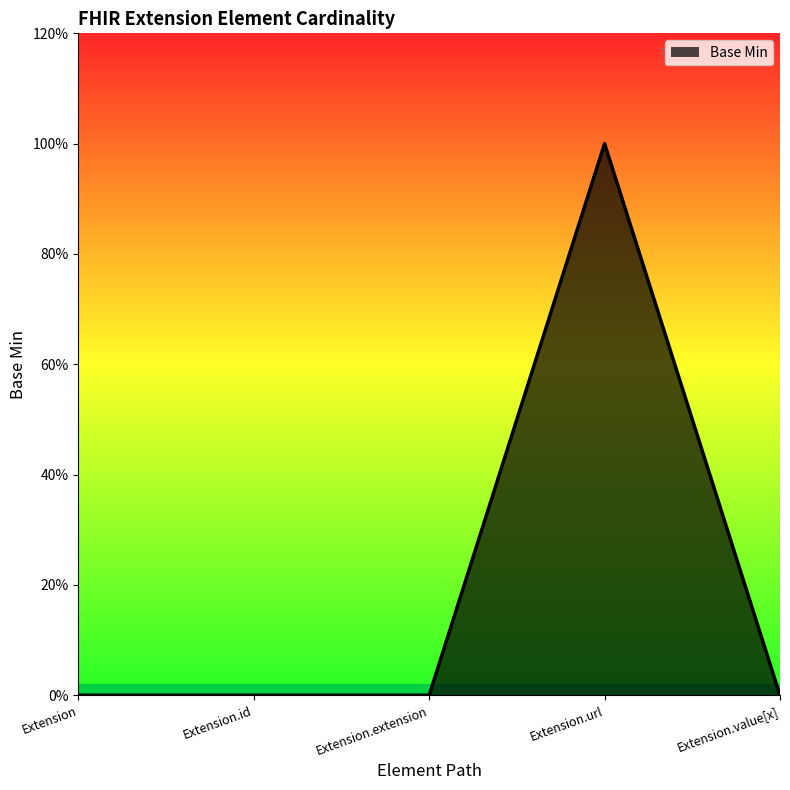

List the labels in order of value, smallest first.

Extension, Extension.id, Extension.extension, Extension.value[x], Extension.url